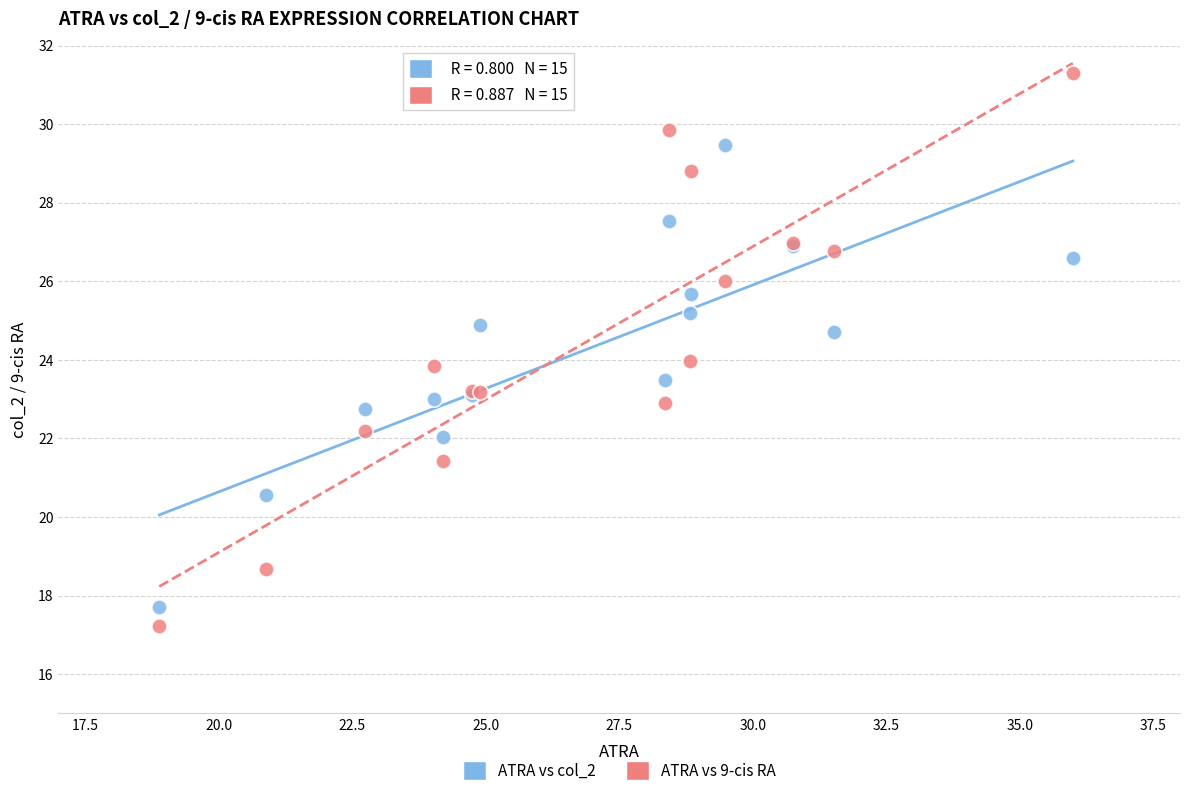

Which series has the widest spread of Y values?

ATRA vs 9-cis RA